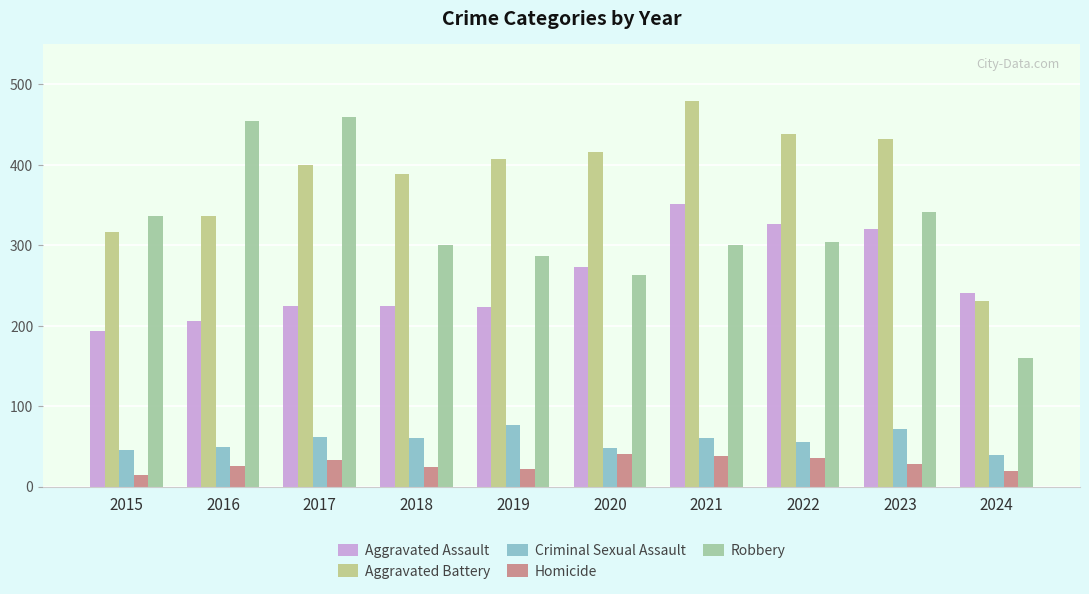

Is the value of Homicide at 2023 greater than the value of Criminal Sexual Assault at 2019?

No